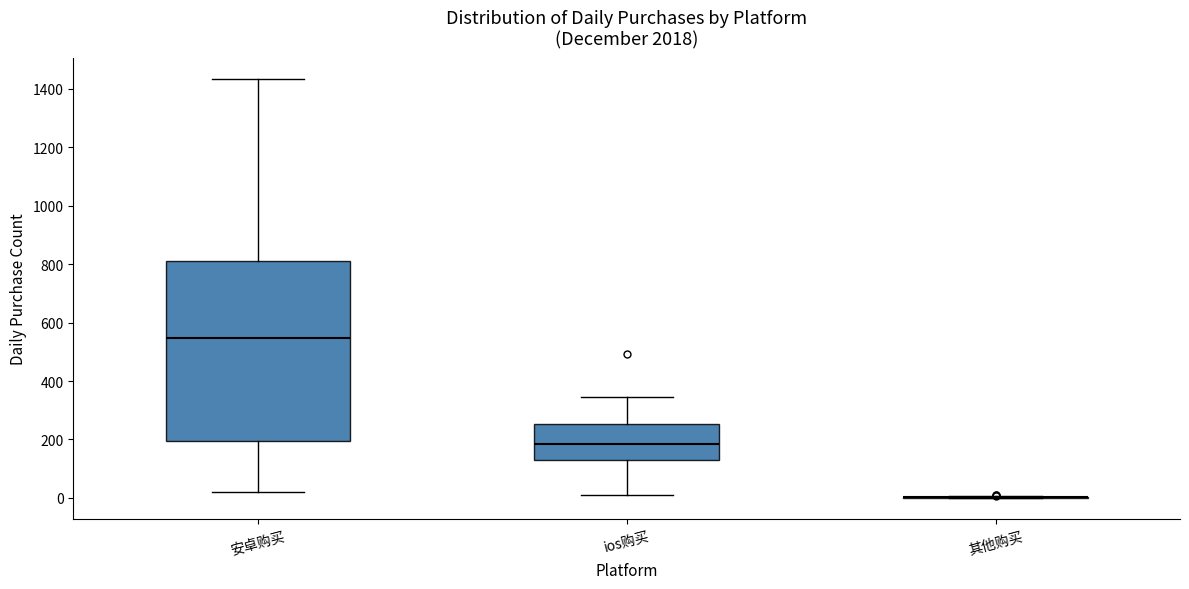

Which box is the tallest, from its lower edge to its upper edge?

安卓购买